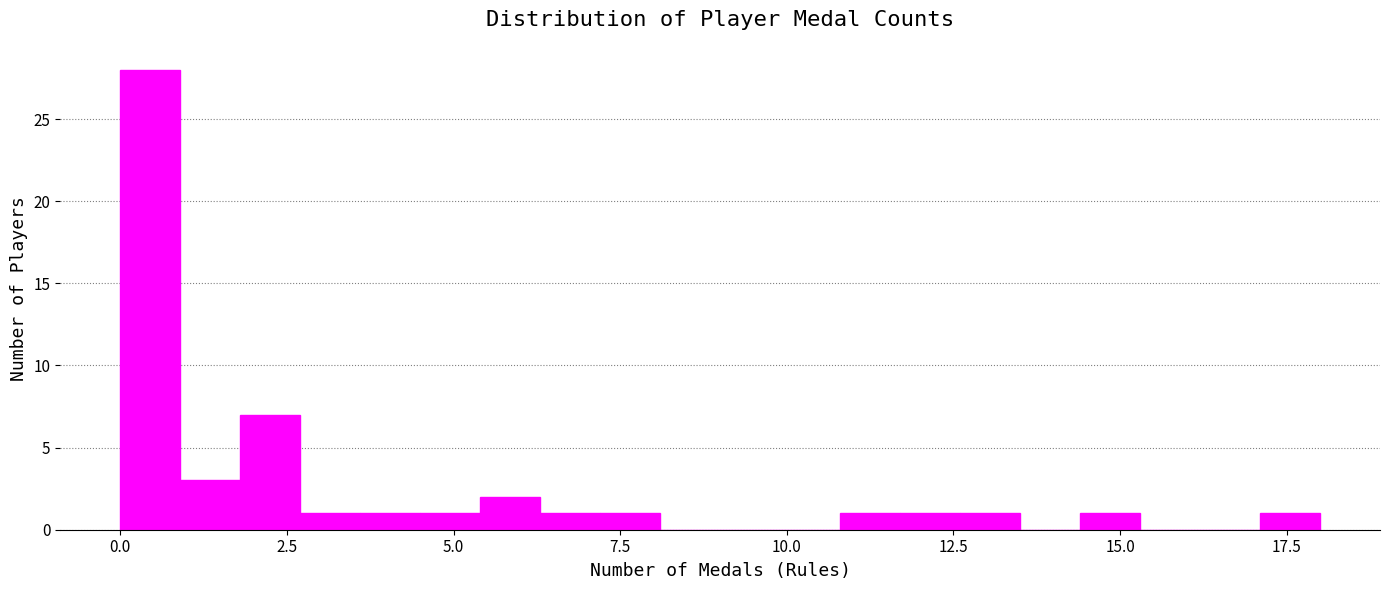

Read against the x-axis, roughly where is the centre of the tallest bar?

0.5